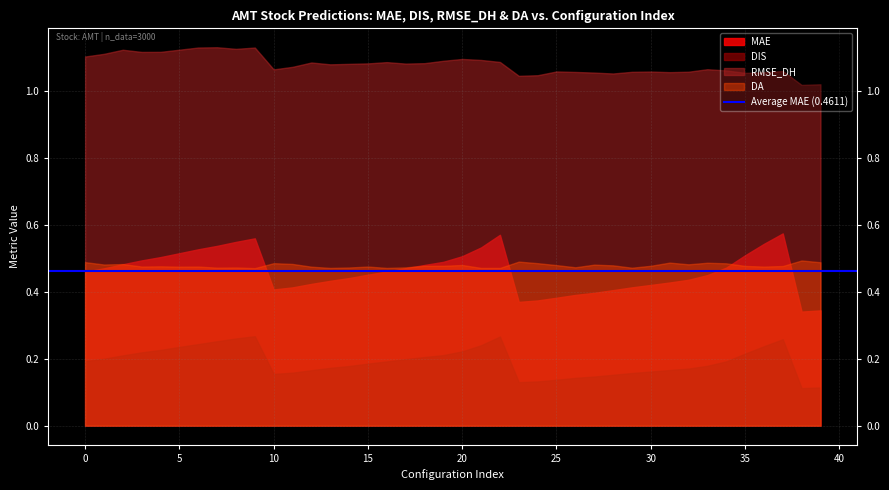

The value of MAE at 27 is 0.4. True or false?

True